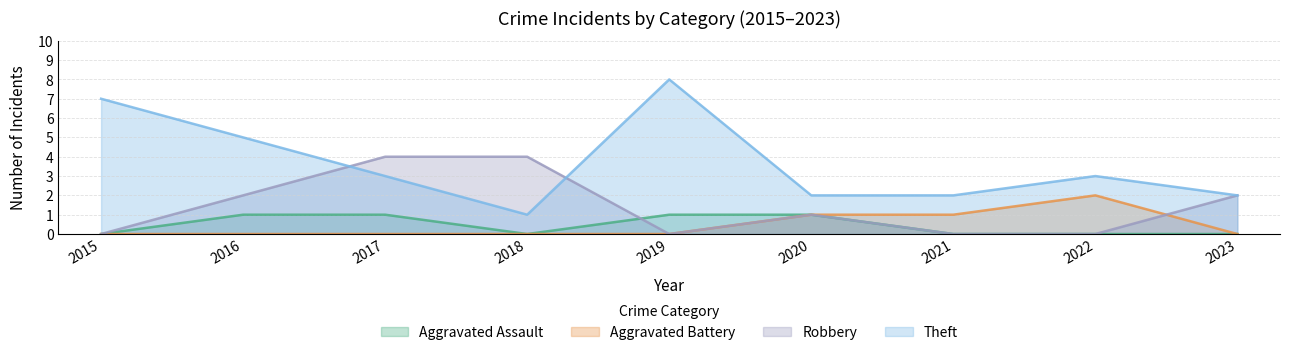

Does the chart display data point markers on the line(s)?

No